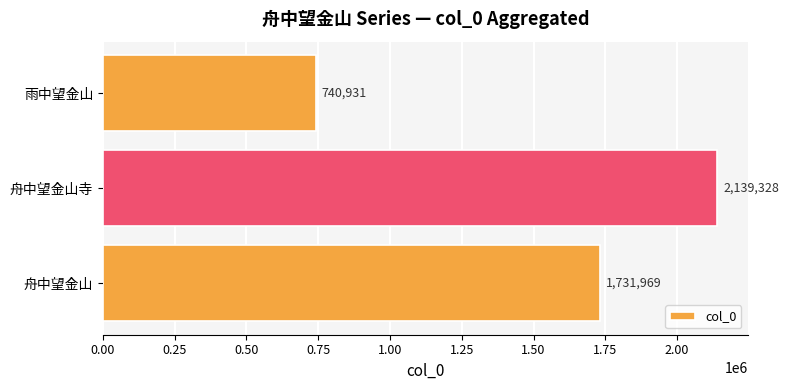

Count the number of categories in the chart.

3